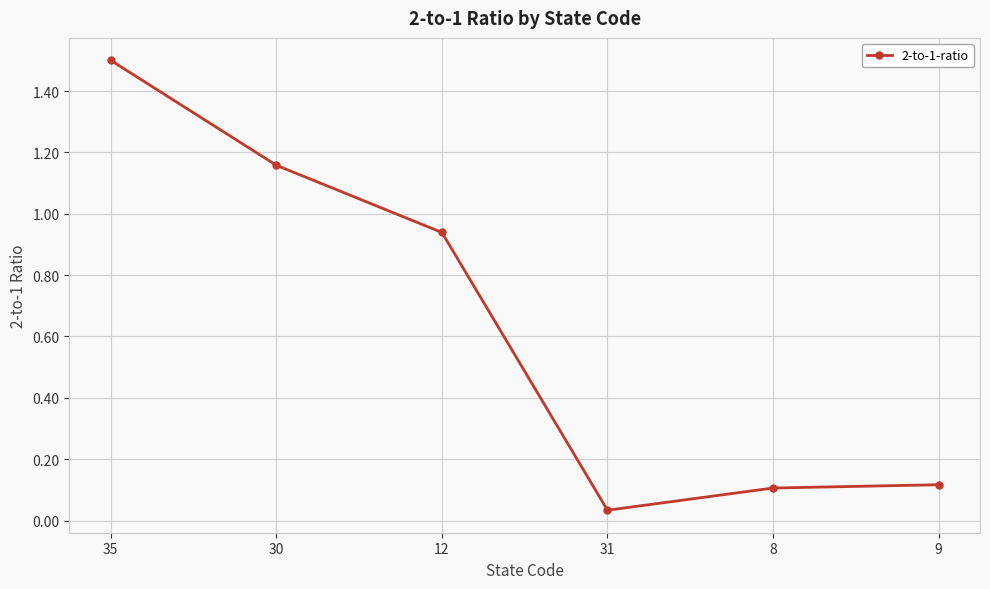

What is the change in value from 31 to 9?

+0.1